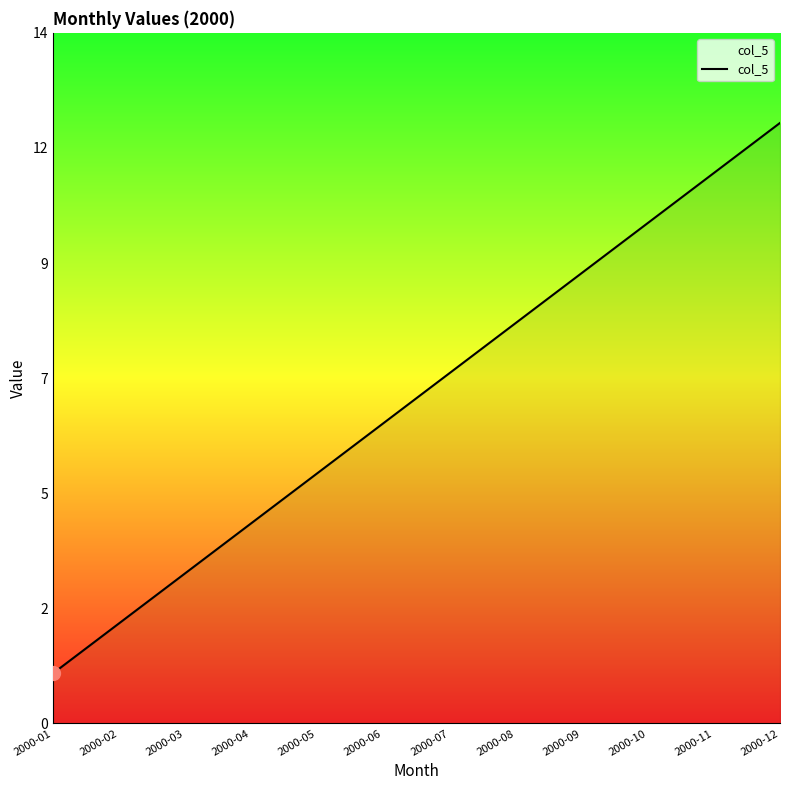

Is it true that the value at 2000-02 is 3?

False